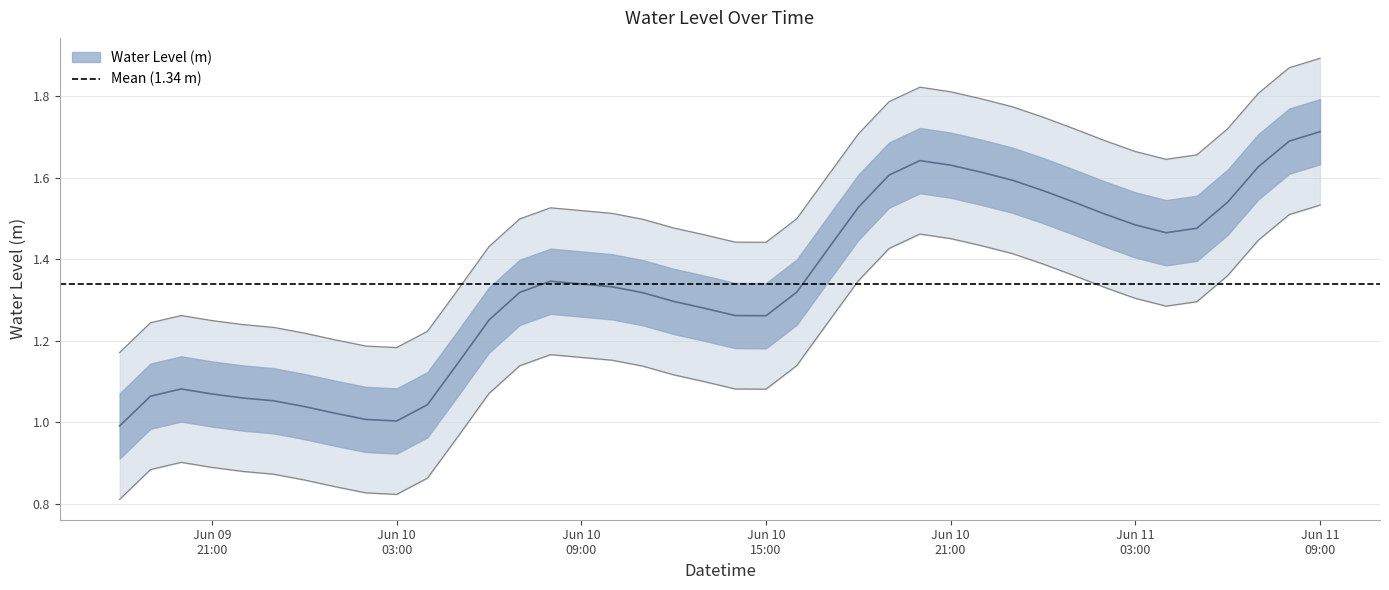

What is the ratio of the value at 2023-06-10 04:00:00 to the value at 2023-06-11 04:00:00?

0.7